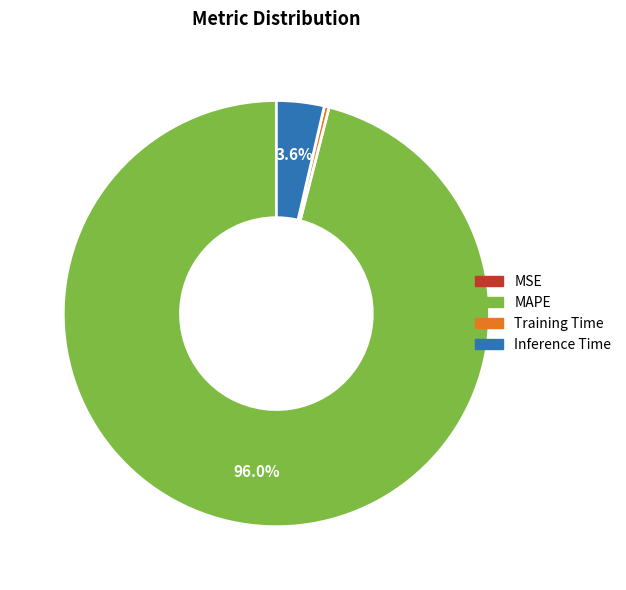

Which slice represents more than half of the pie?

MAPE